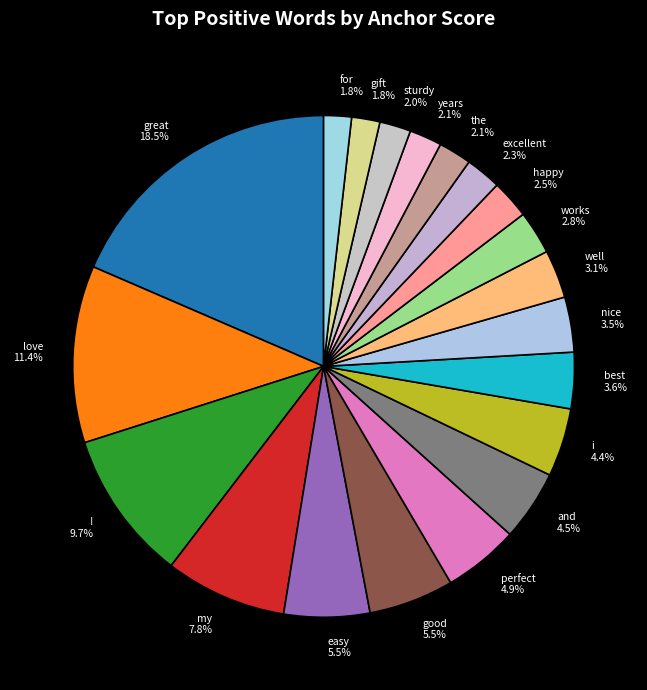

Count the number of slices in the pie.

20